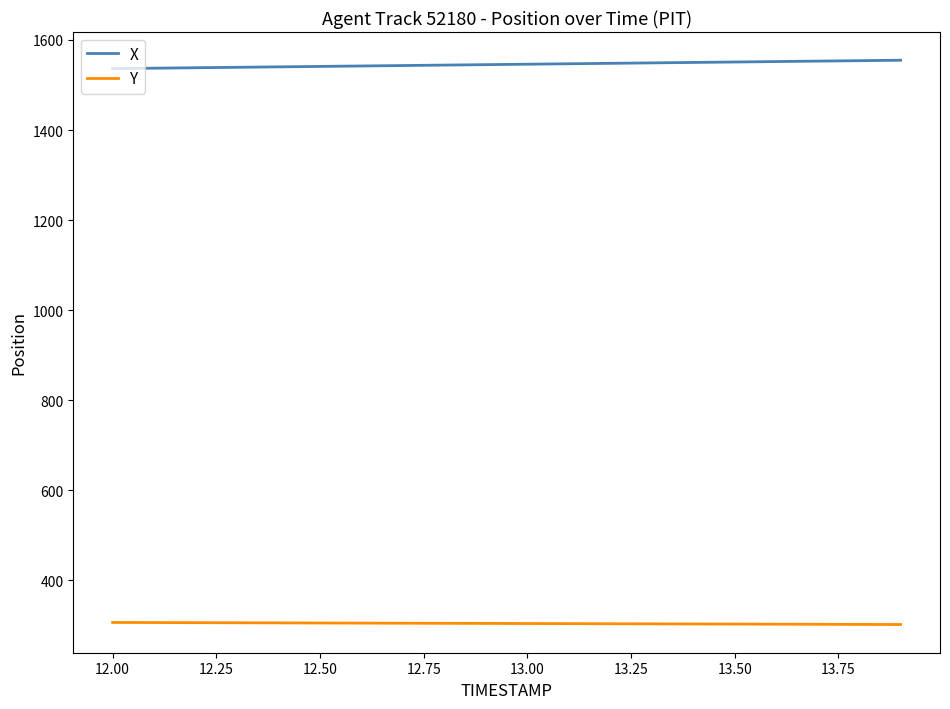

True or false: Y and X intersect in this chart.

False